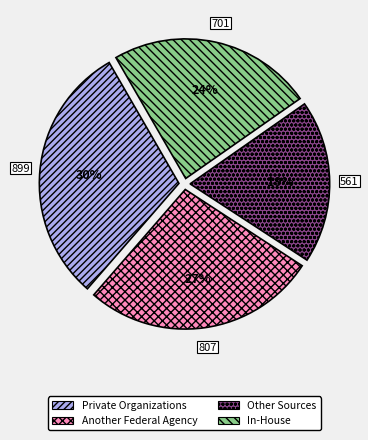

Does Other Sources account for over 50% of the chart?

No